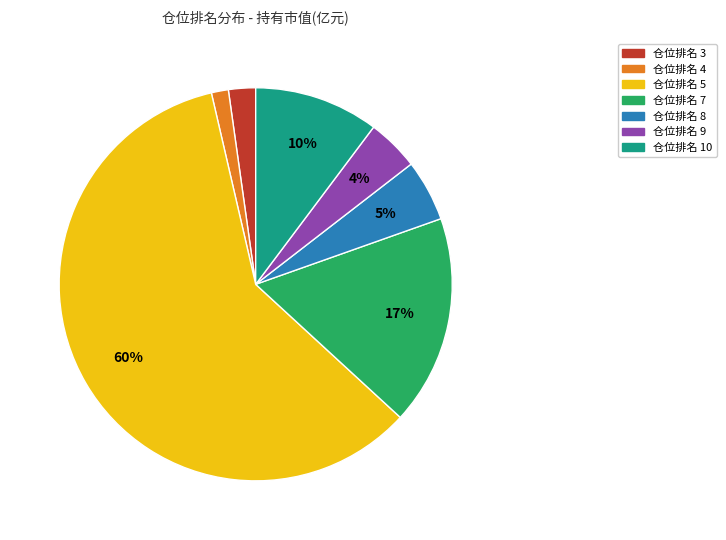

Which slice is the largest?

仓位排名 5